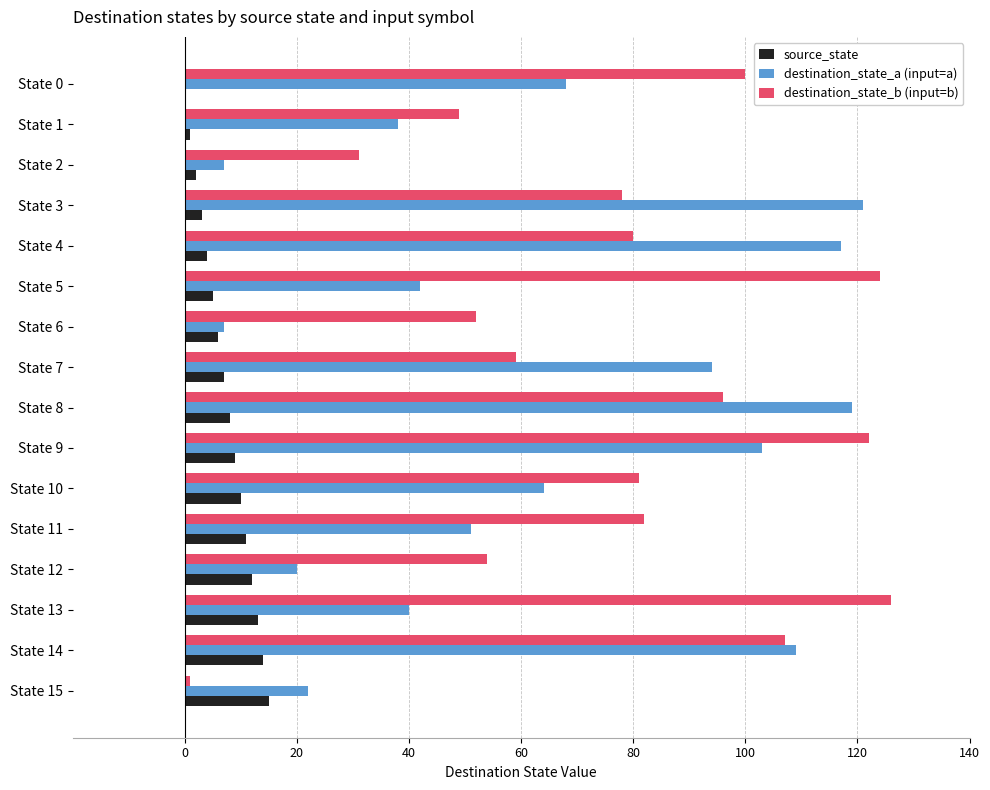

What is the sum of all destination_state_a (input=a) values?

1022